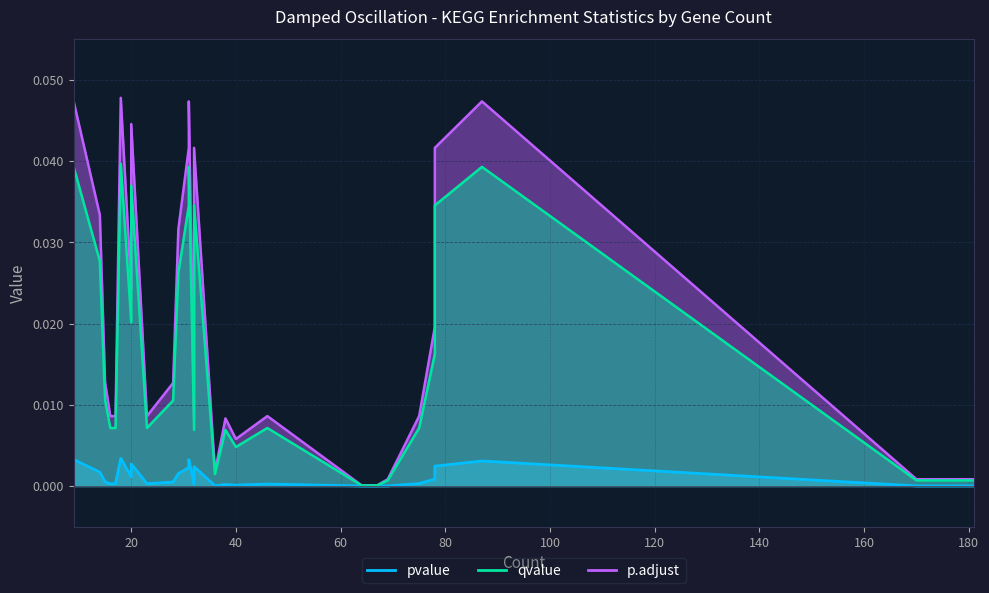

The value of pvalue at 23 is 0.0. True or false?

True